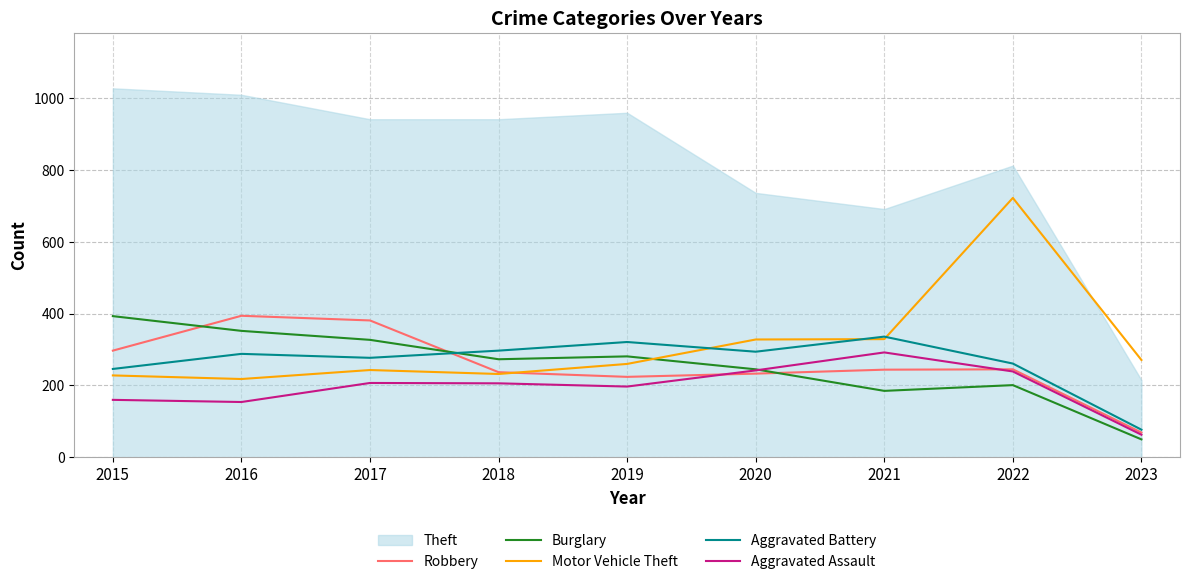

What is the highest value of the Aggravated Battery series?

336